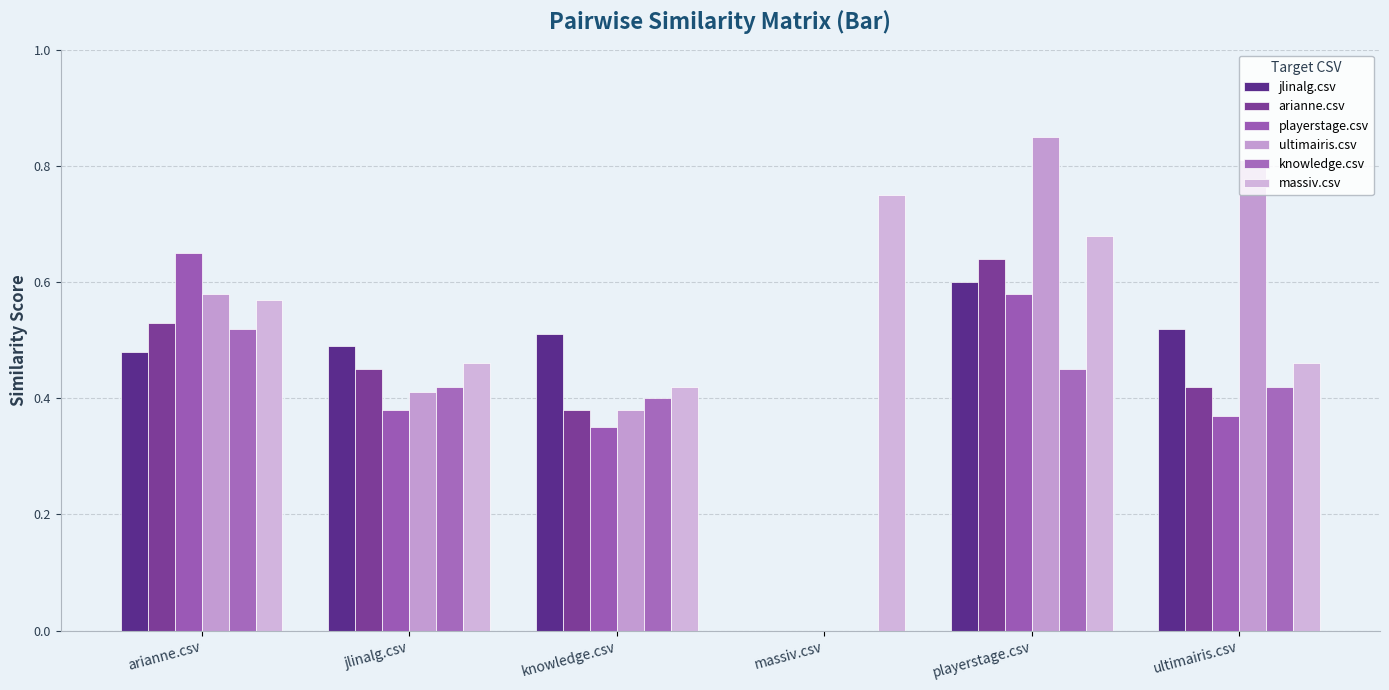

Which label corresponds to the largest value in the chart?

playerstage.csv